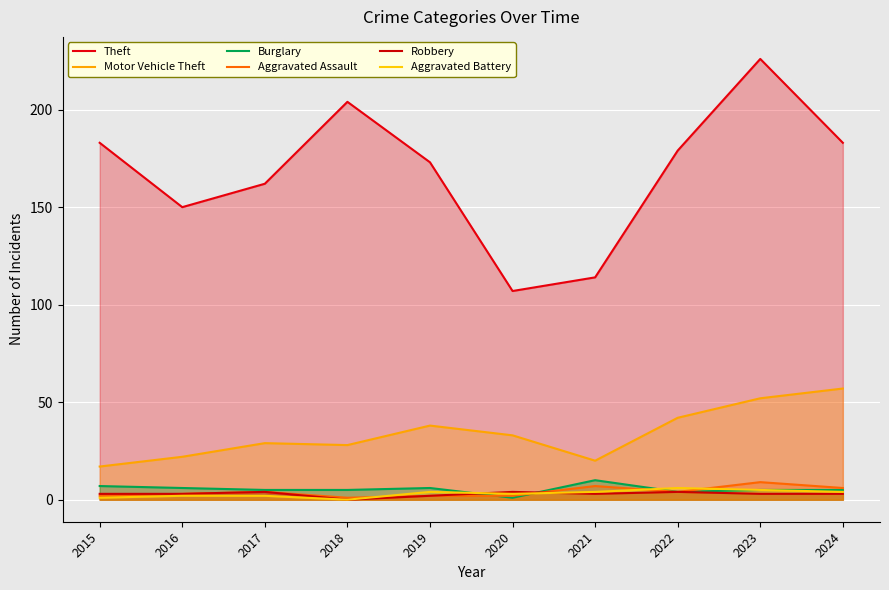

The Aggravated Battery series shows 3 at 2016. True or false?

False